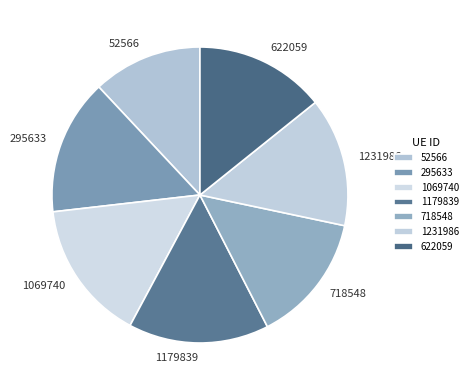

Does 52566 account for over 50% of the chart?

No